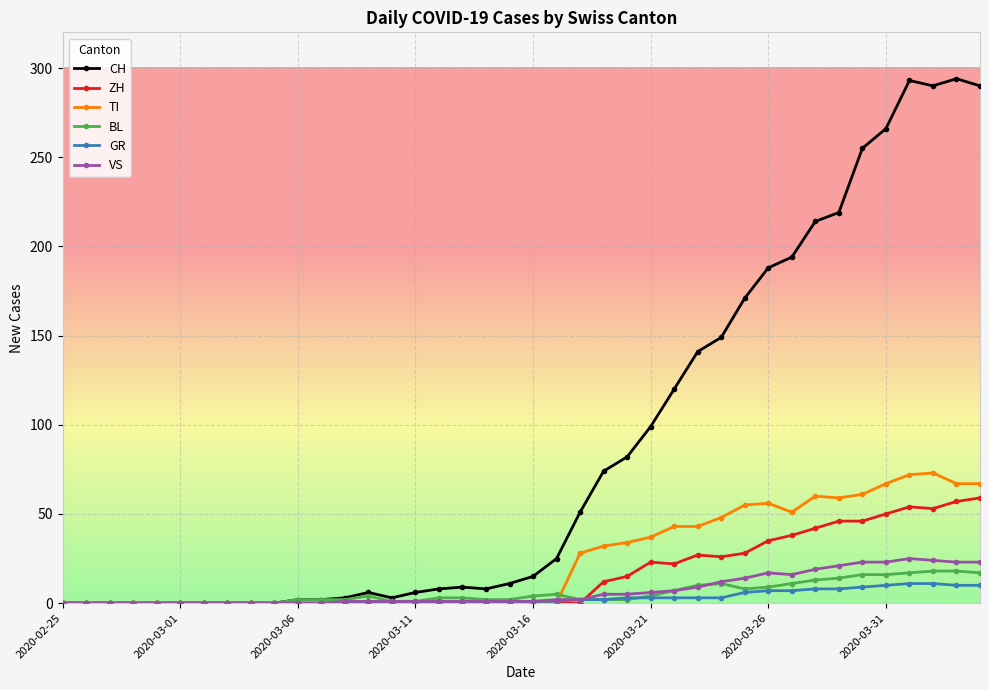

List the series in order of their peak value, highest first.

CH, TI, ZH, VS, BL, GR